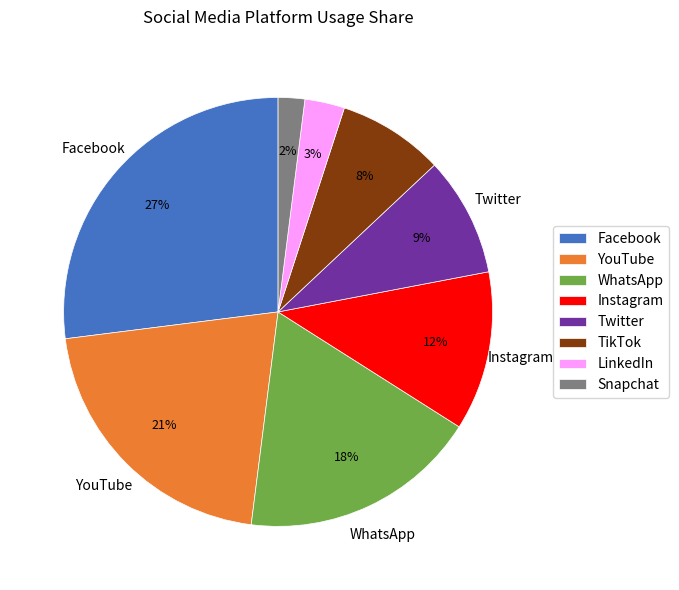

Is Twitter the majority of the pie?

No